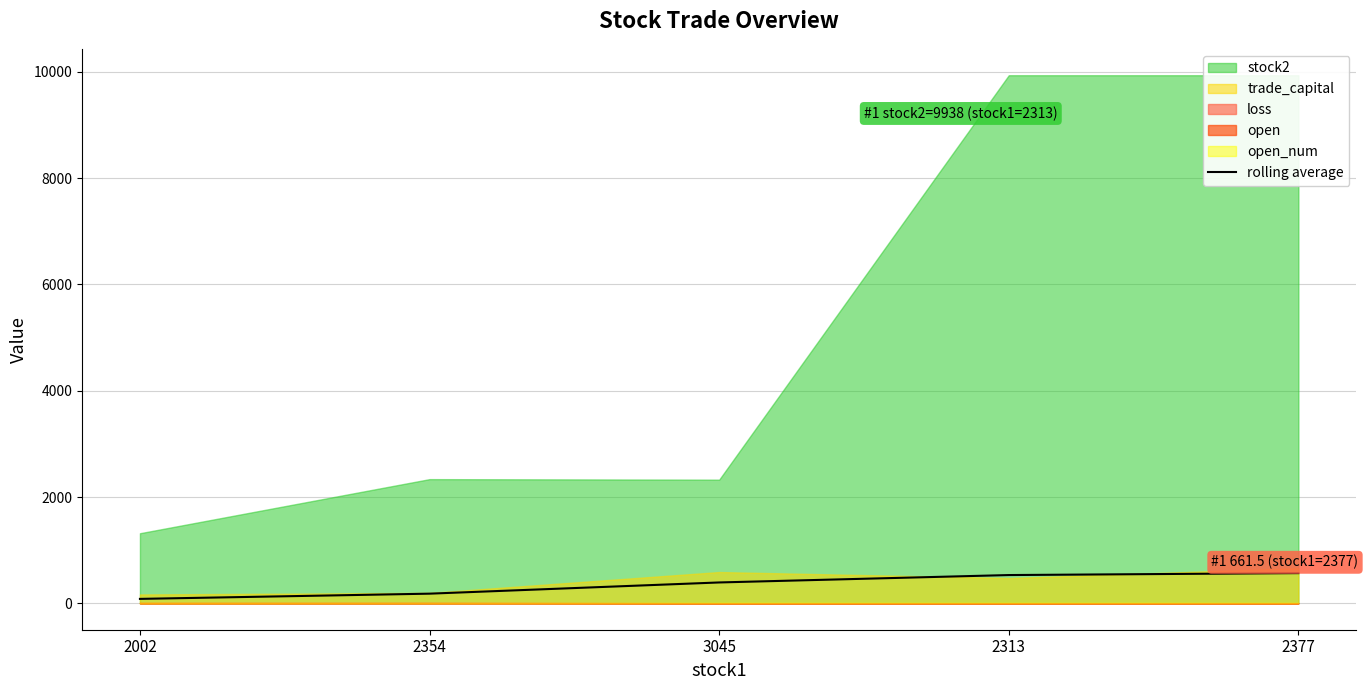

What is the label of the 3rd point from the right?

3045